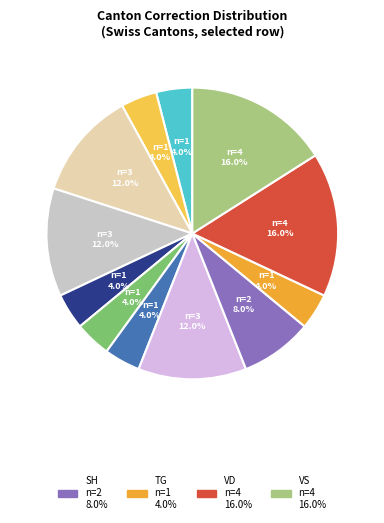

How many slices are in this pie chart?

12